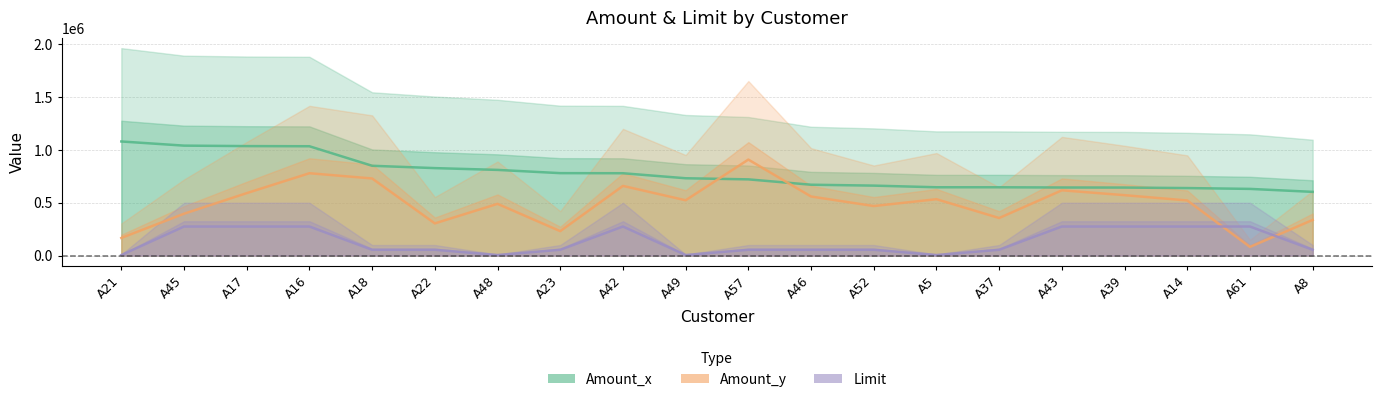

Is the value of Amount_x at A48 greater than the value of Limit at A42?

Yes